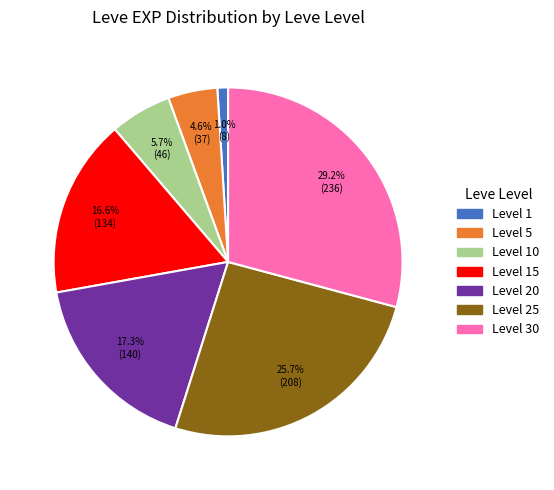

Between Level 5 and Level 15, which is larger?

Level 15